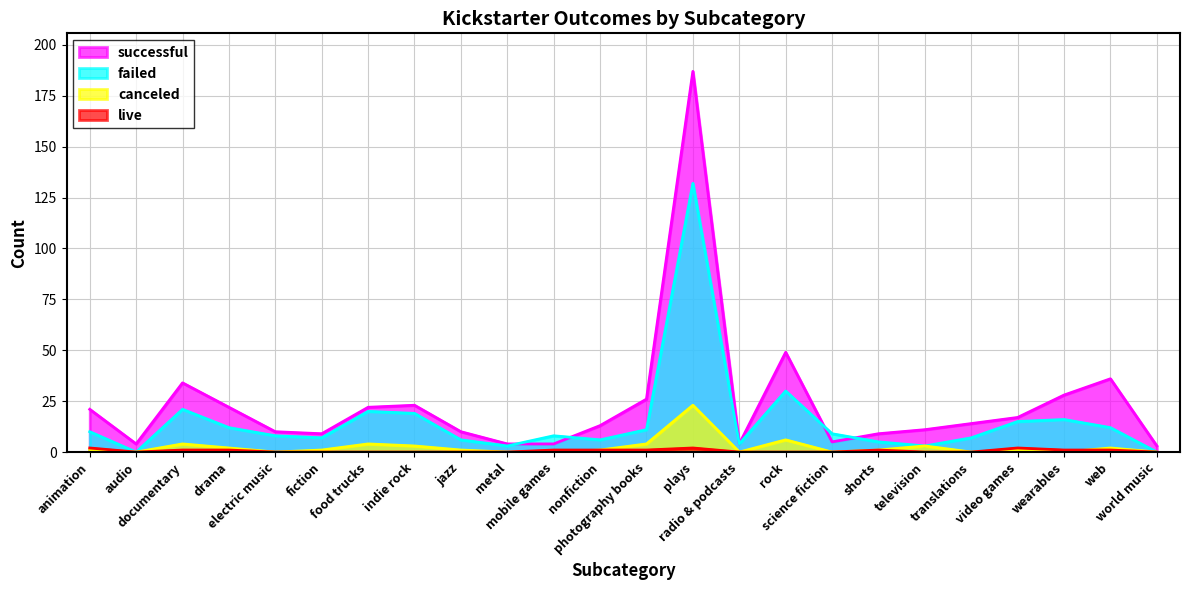

True or false: failed has a value of 7 at fiction.

True